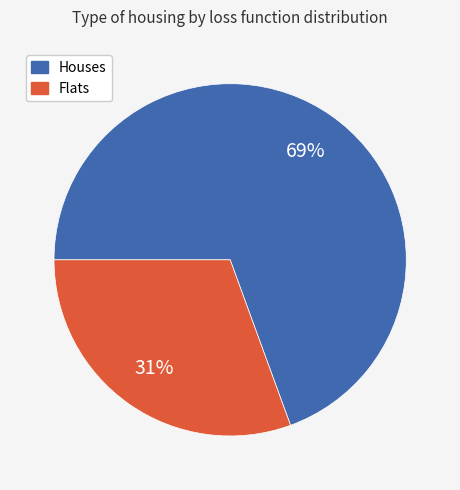

To the nearest percent, what is the average slice percentage?

50%